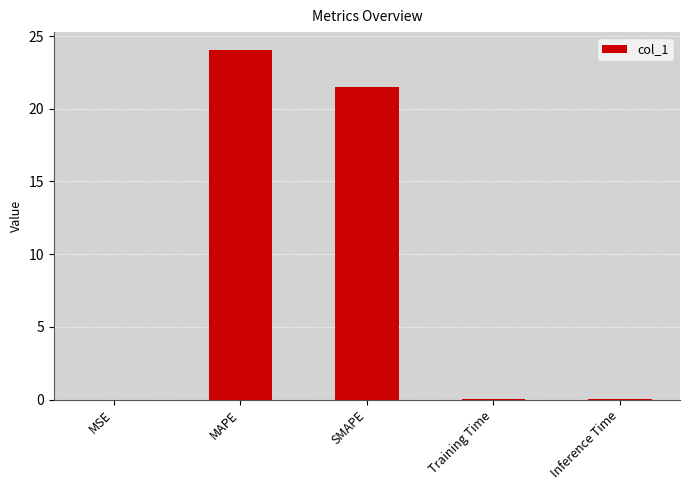

True or false: the data shows 38.0 at SMAPE.

False